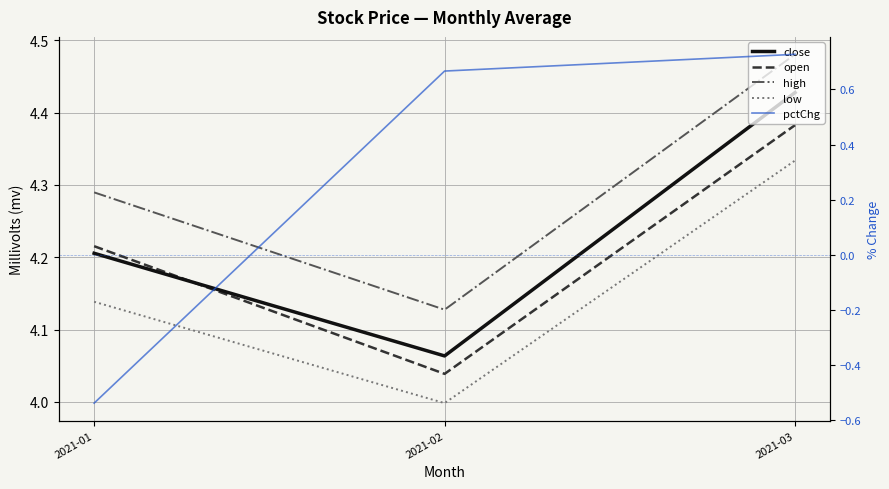

Where is open nearest to the value 4?

2021-02